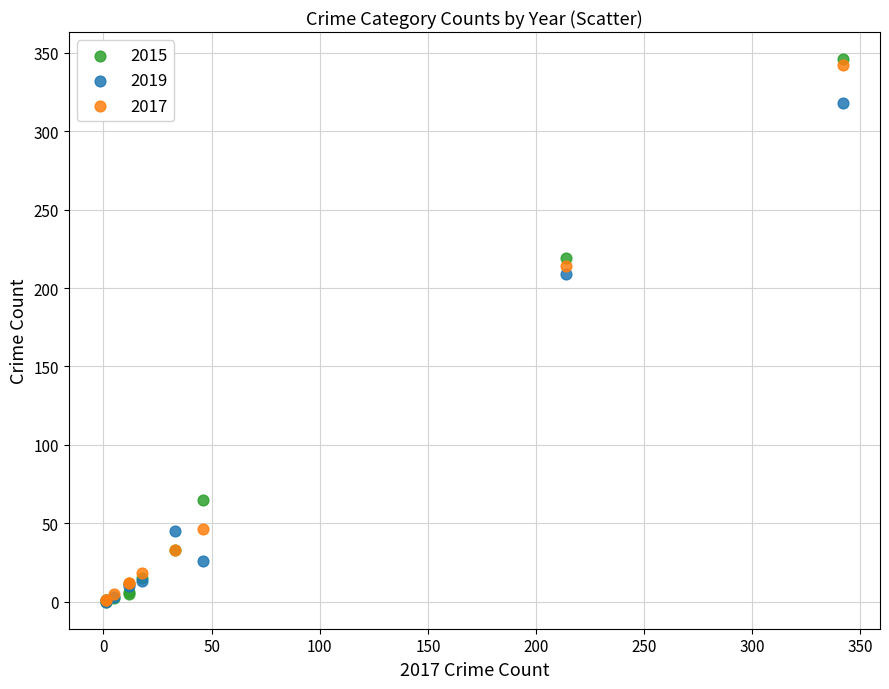

Which series has the largest Y range (max minus min)?

2015